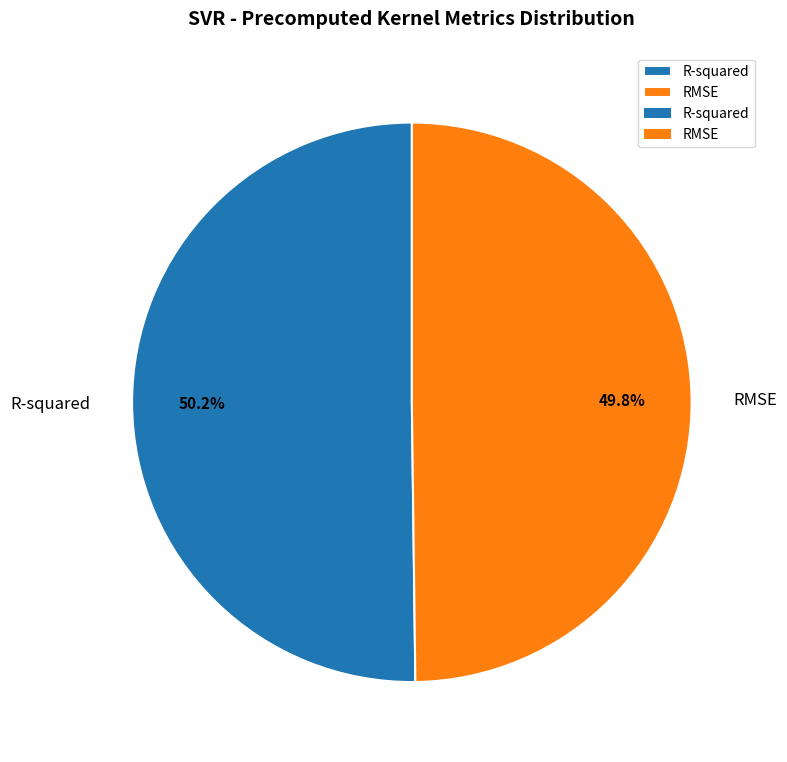

To the nearest percent, what is the average slice percentage?

50%